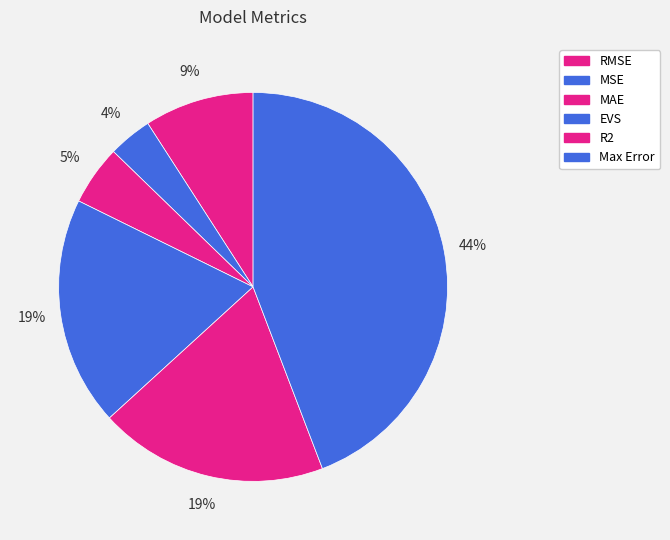

To the nearest percent, what is the combined percentage of EVS and RMSE?

28%